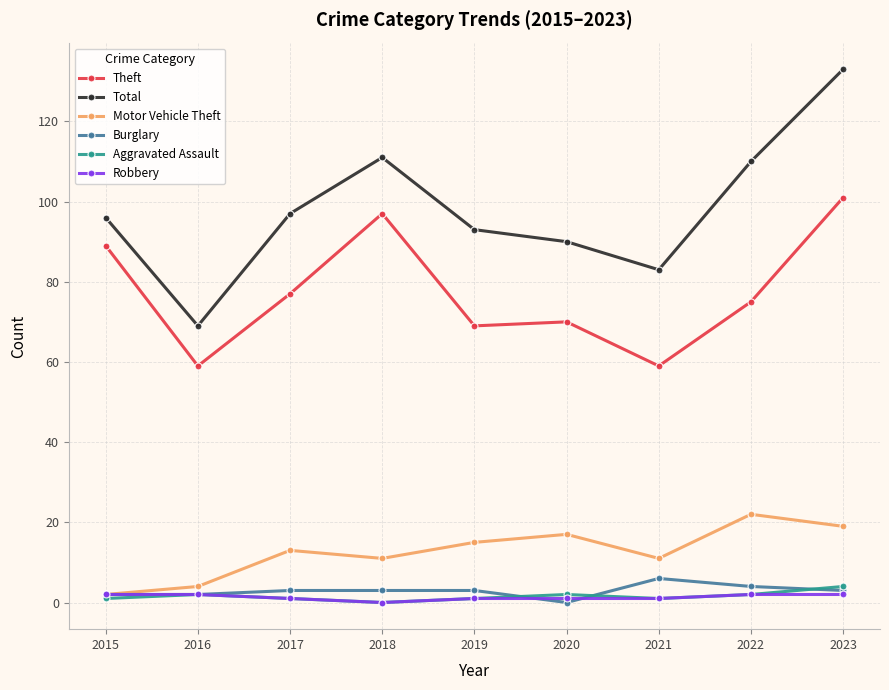

What is the spread (max minus min) of values at 2018?

111